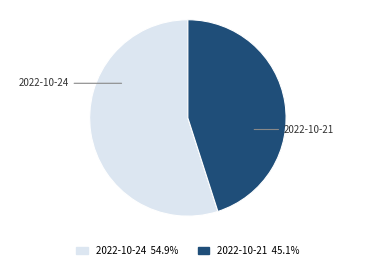

Is there any slice that represents more than half of the pie?

Yes